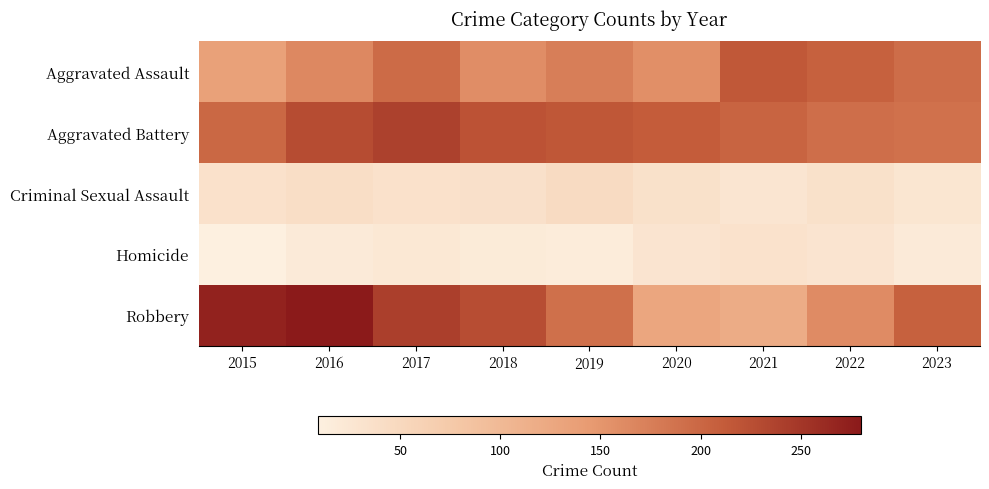

Reading left to right, what are all the values shown in this chart?

Aggravated Assault: 2015=135	2016=164	2017=196	2018=159	2019=175	2020=157	2021=216	2022=206	2023=194
Aggravated Battery: 2015=199	2016=228	2017=239	2018=221	2019=217	2020=212	2021=203	2022=193	2023=190
Criminal Sexual Assault: 2015=34	2016=40	2017=34	2018=36	2019=46	2020=35	2021=27	2022=35	2023=26
Homicide: 2015=9	2016=19	2017=23	2018=18	2019=16	2020=29	2021=33	2022=29	2023=19
Robbery: 2015=271	2016=280	2017=241	2018=227	2019=191	2020=128	2021=119	2022=161	2023=206